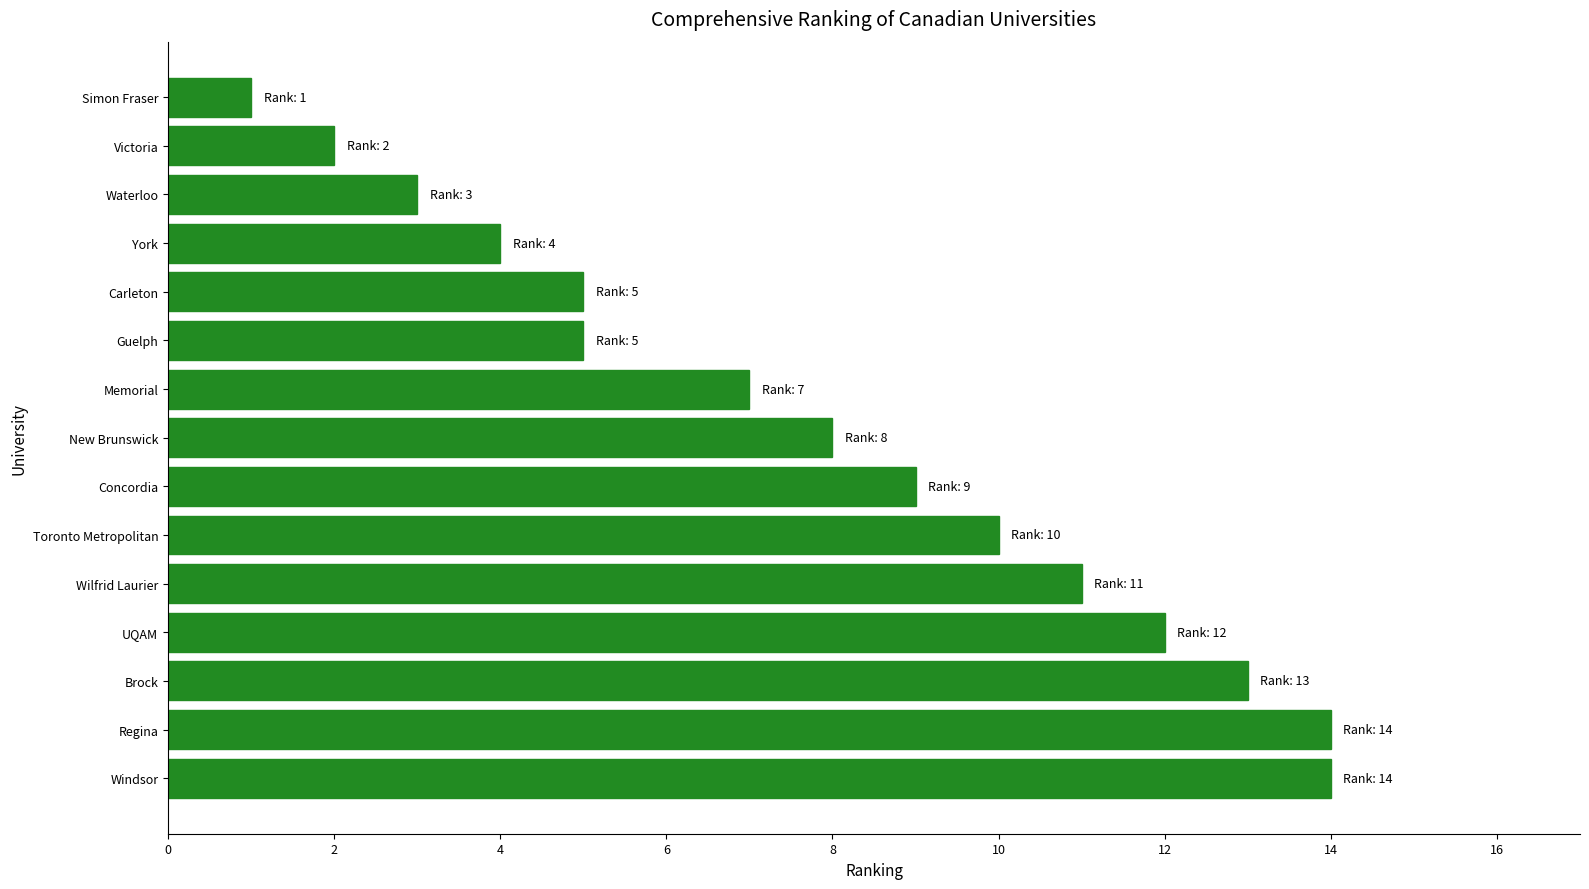

What is the sum of the values at Regina and Windsor?

28